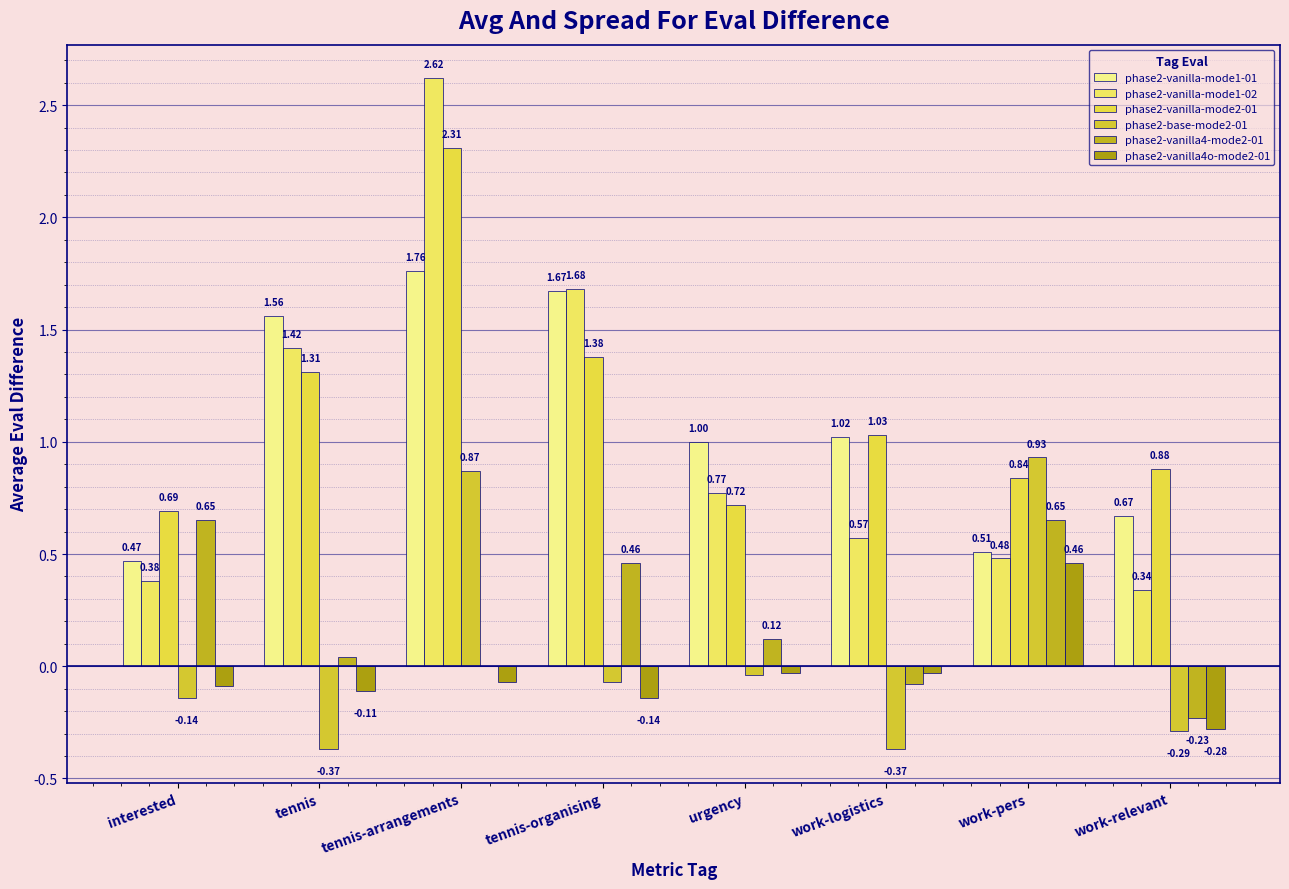

Between tennis and work-relevant, which series saw the biggest shift?

phase2-vanilla-mode1-02